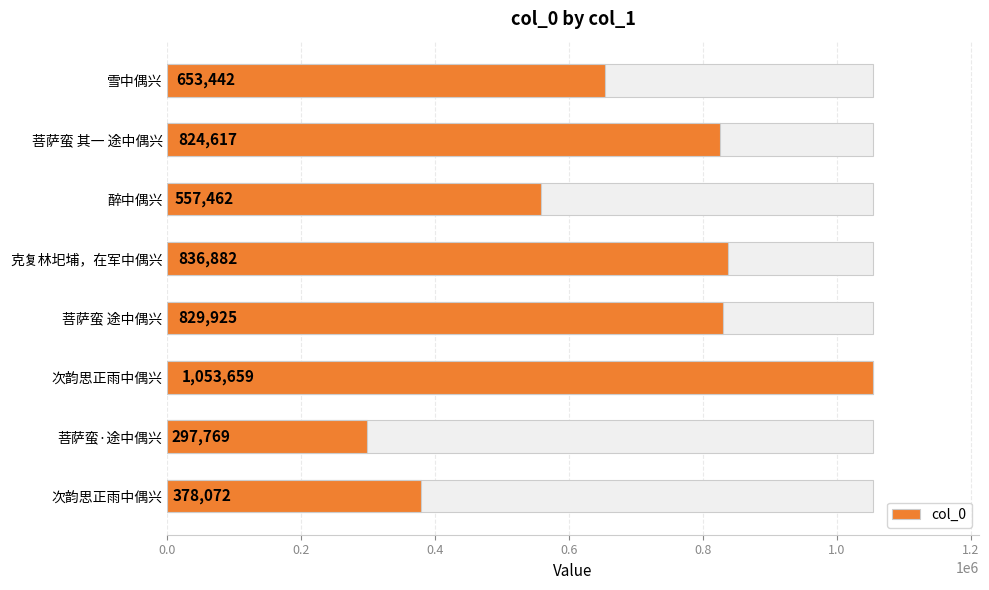

What is the ratio of the value at 次韵思正雨中偶兴 to the value at 克复林圯埔，在军中偶兴?

1.3